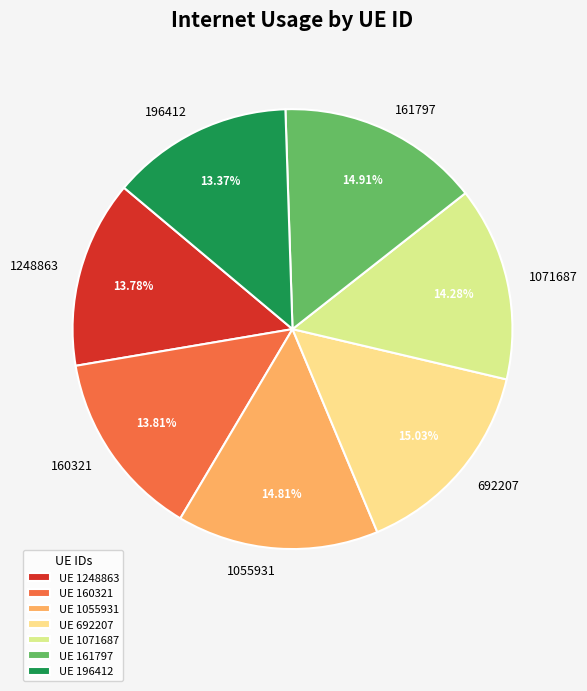

How many segments does this pie chart have?

7